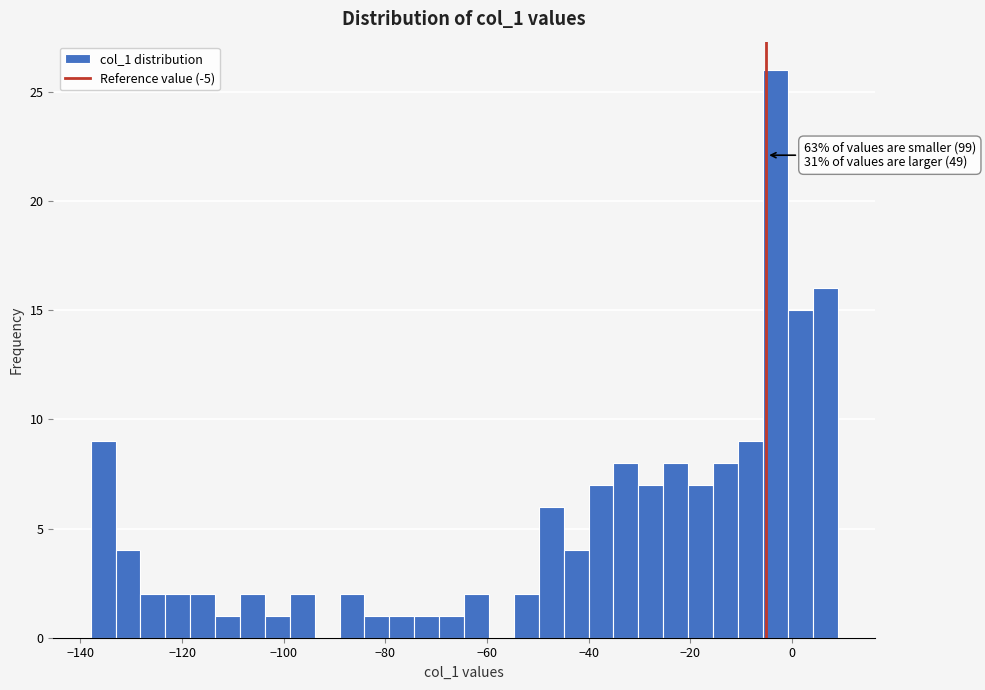

Read against the x-axis, roughly where is the centre of the tallest bar?

-4